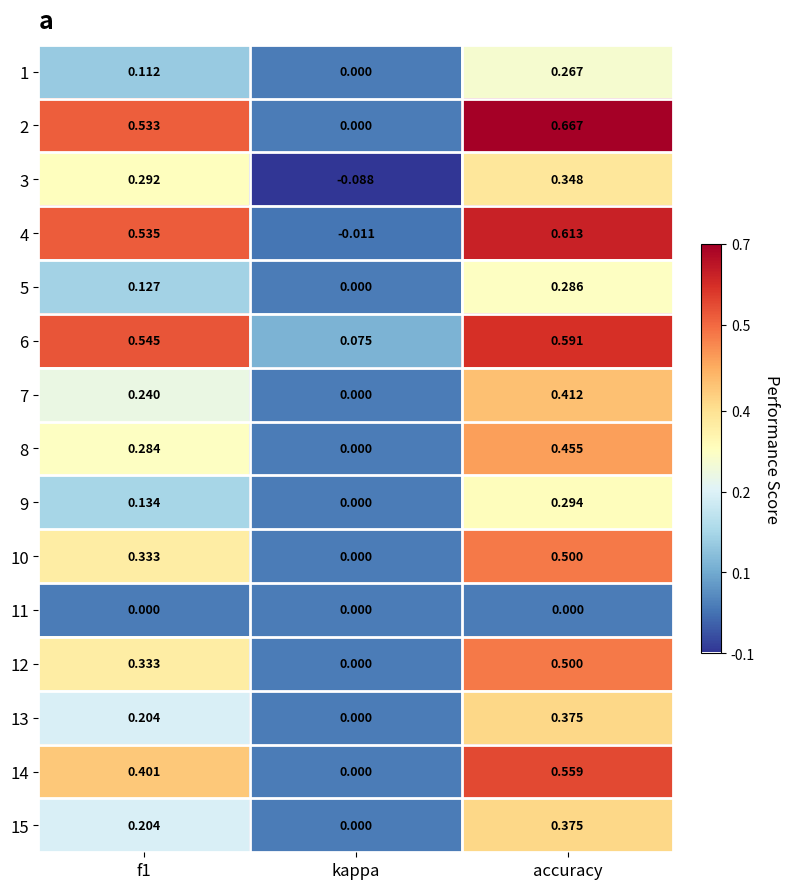

At which label does 1 reach its peak?

accuracy